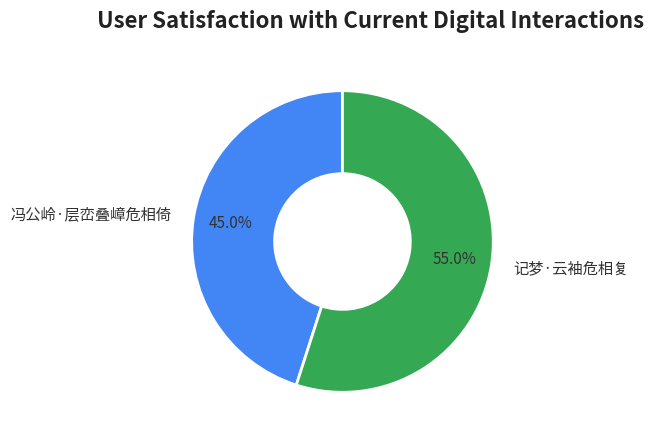

Which category has the smallest portion of the pie?

冯公岭·层峦叠嶂危相倚